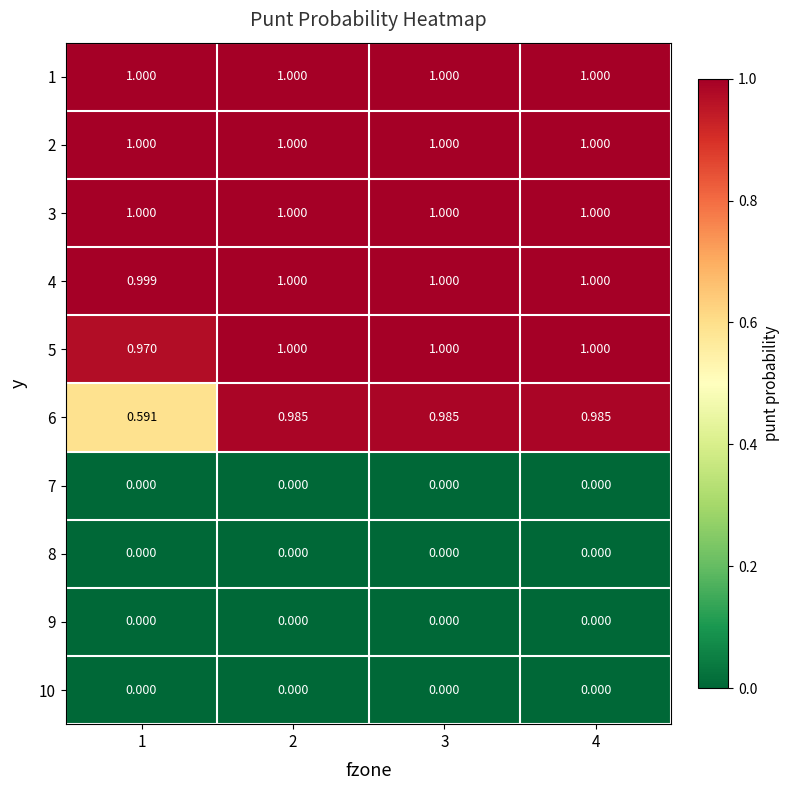

Is the value of 8 at 1 greater than the value of 4 at 3?

No